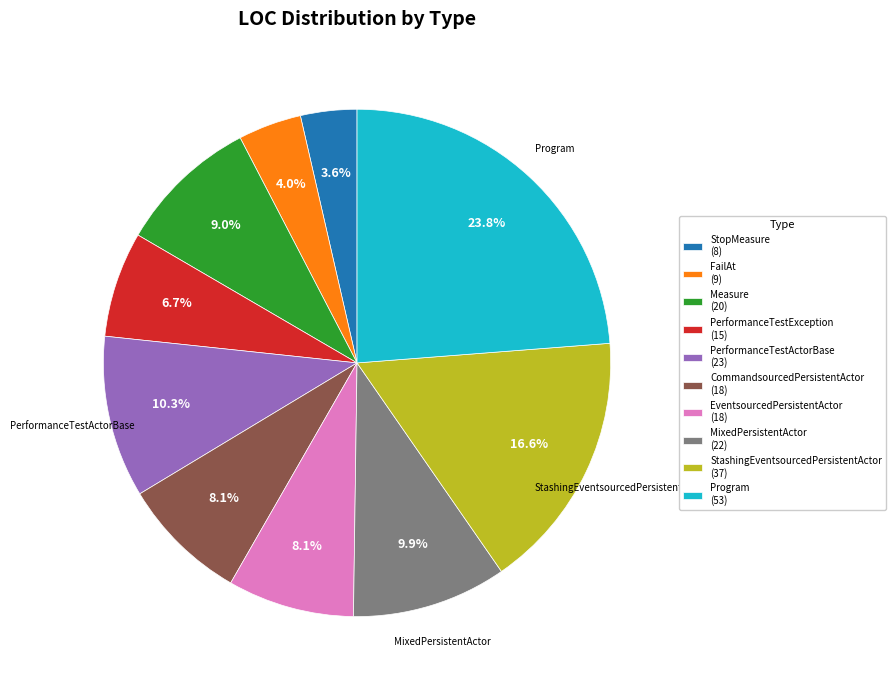

Does any single category account for the majority?

No